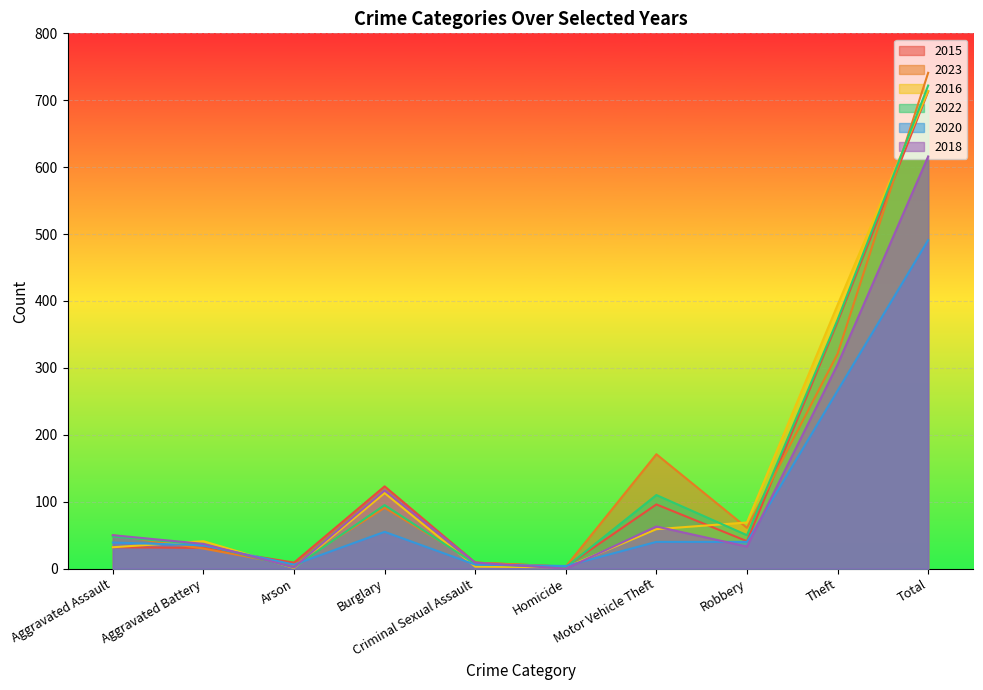

How many interior local valleys does the 2015 series have?

3